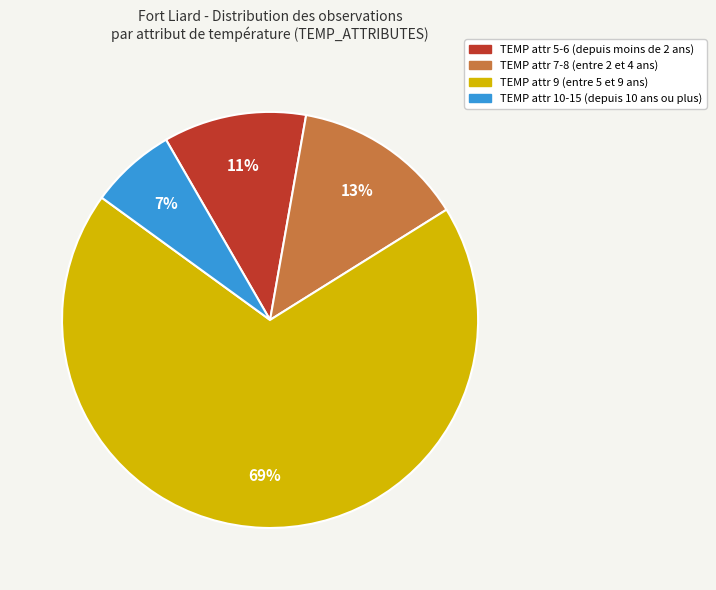

Does any single category account for the majority?

Yes